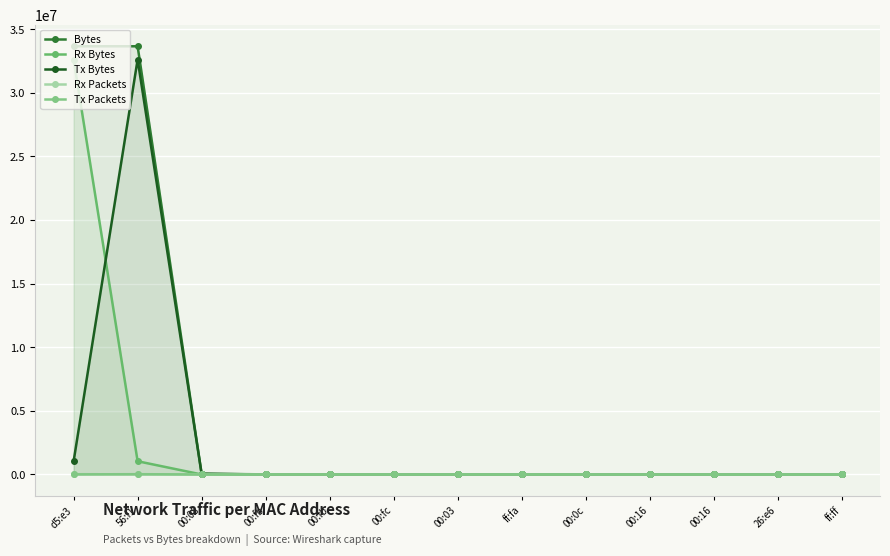

Reading left to right, transcribe all the data shown in this chart.

Bytes: d5:e3=33660208	56:f1=33658256	00:08=53388	00:fb=10752	00:fb=12168	00:fc=4763	00:03=5963	ff:fa=10300	00:0c=10052	00:16=270	00:16=450	26:e6=802	ff:ff=180
Rx Bytes: d5:e3=32617197	56:f1=1041281	00:08=0	00:fb=10752	00:fb=12168	00:fc=4763	00:03=5963	ff:fa=10300	00:0c=10052	00:16=270	00:16=450	26:e6=400	ff:ff=180
Tx Bytes: d5:e3=1043011	56:f1=32616975	00:08=53388	00:fb=0	00:fb=0	00:fc=0	00:03=0	ff:fa=0	00:0c=0	00:16=0	00:16=0	26:e6=402	ff:ff=0
Rx Packets: d5:e3=23473	56:f1=9783	00:08=0	00:fb=132	00:fb=120	00:fc=60	00:03=60	ff:fa=18	00:0c=14	00:16=5	00:16=5	26:e6=2	ff:ff=3
Tx Packets: d5:e3=9801	56:f1=23474	00:08=398	00:fb=0	00:fb=0	00:fc=0	00:03=0	ff:fa=0	00:0c=0	00:16=0	00:16=0	26:e6=2	ff:ff=0